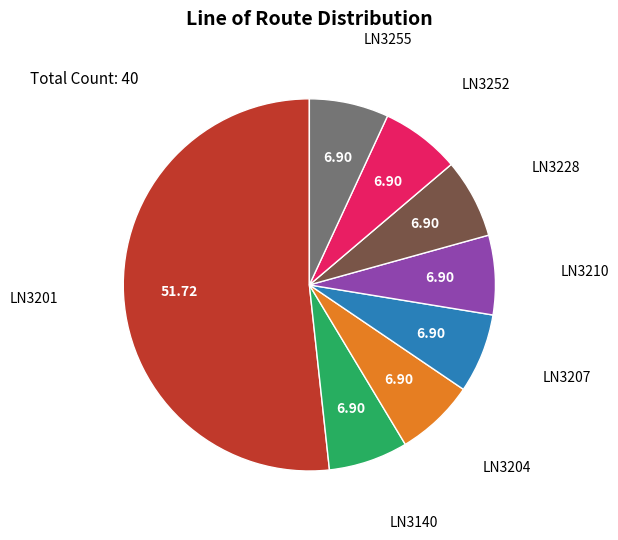

How many slices are in this pie chart?

8